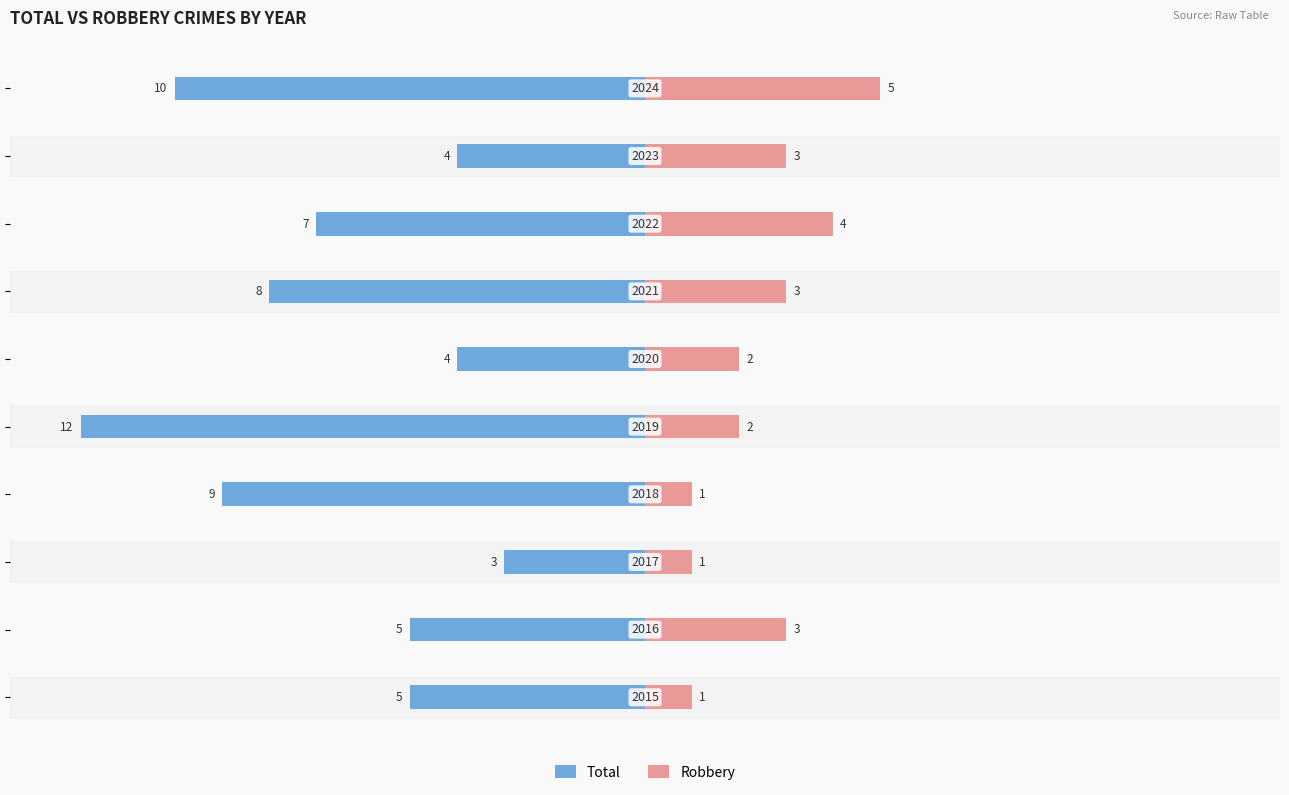

True or false: Total has a value of -1 at 0.

False